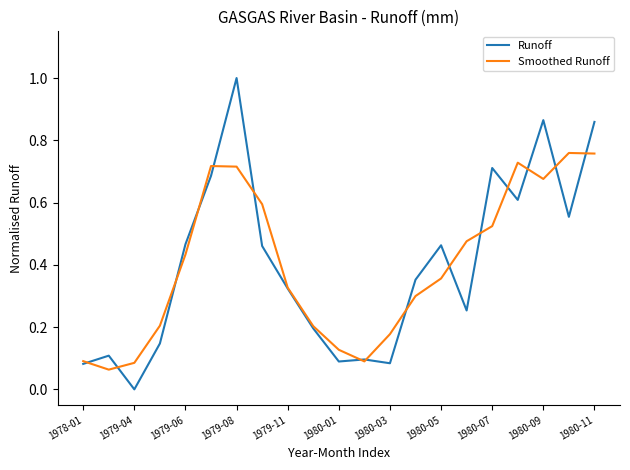

Which series has the largest range (max minus min)?

Runoff